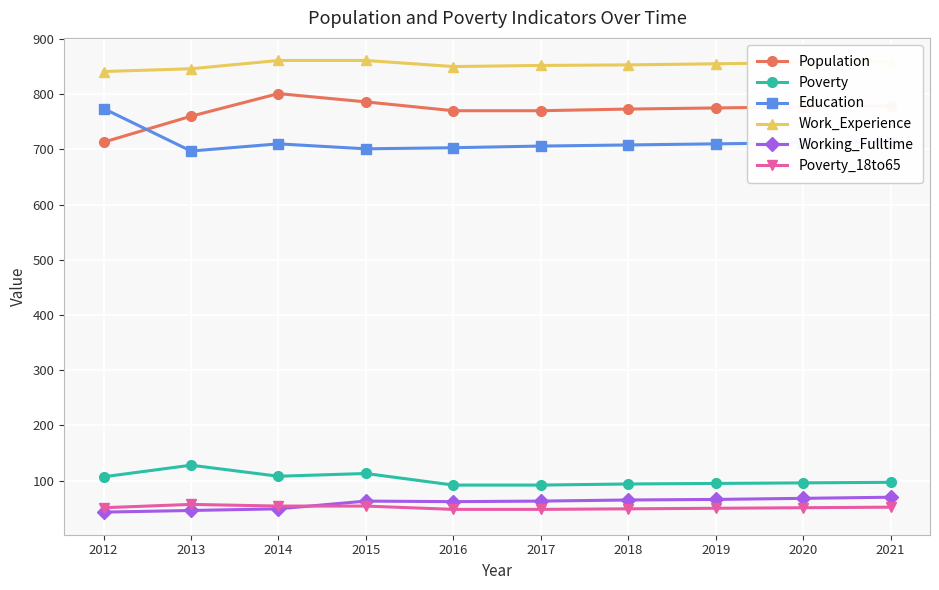

Does the chart display data point markers on the line(s)?

Yes